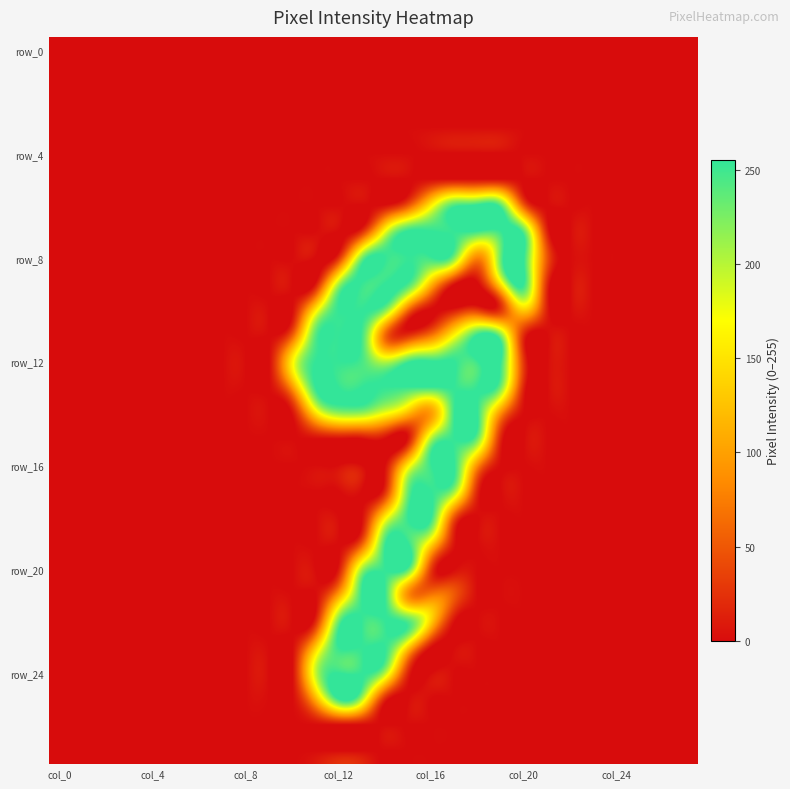

Which series has the largest total across all categories?

row_12